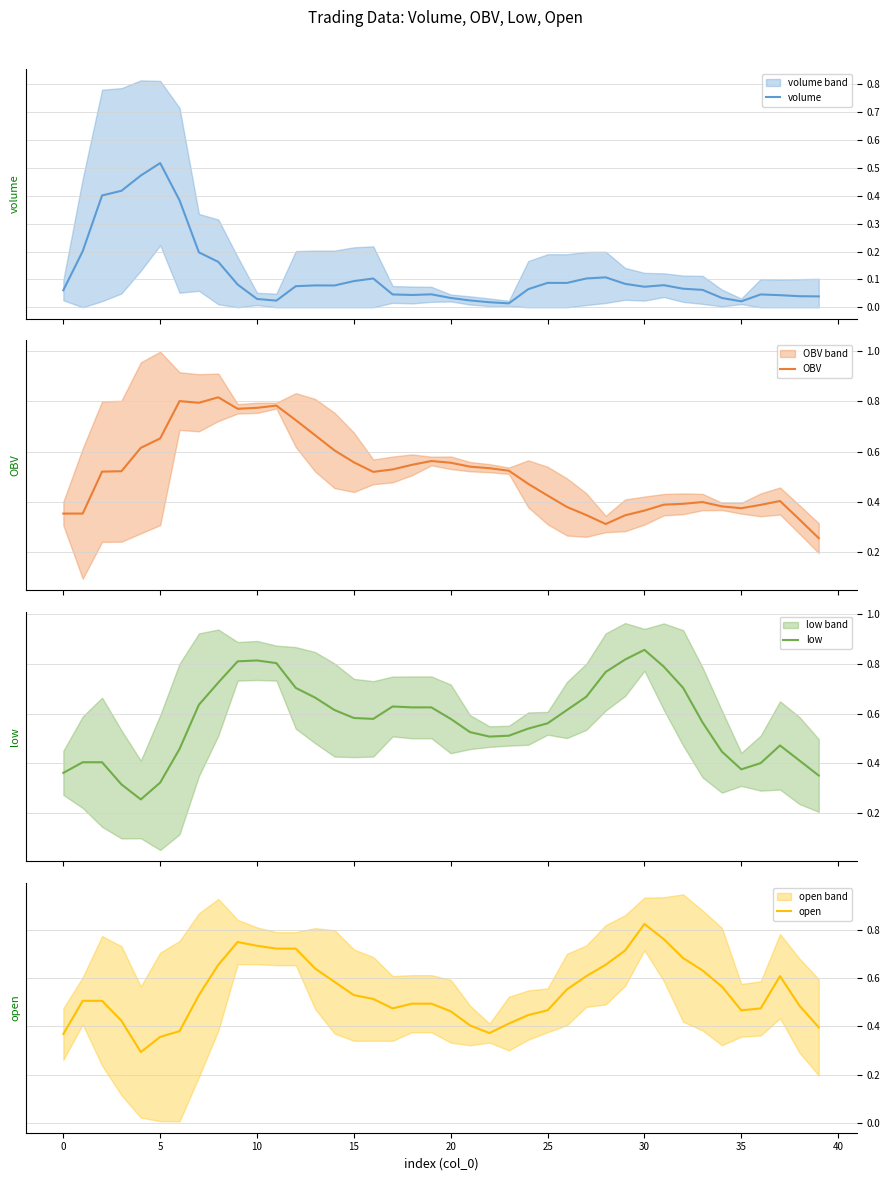

Rank the series by their maximum value, from lowest to highest.

volume, OBV, open, low